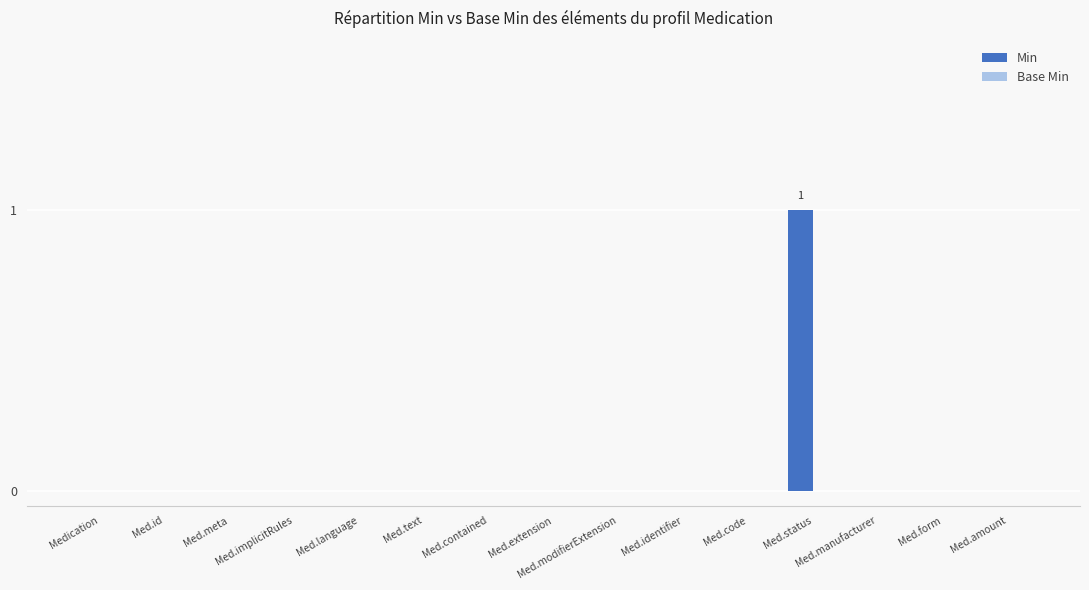

Count the number of categories in the chart.

15